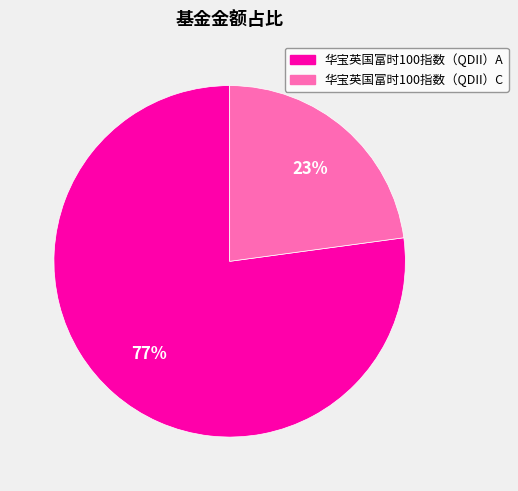

Which has a higher value, 华宝英国富时100指数（QDII）A or 华宝英国富时100指数（QDII）C?

华宝英国富时100指数（QDII）A